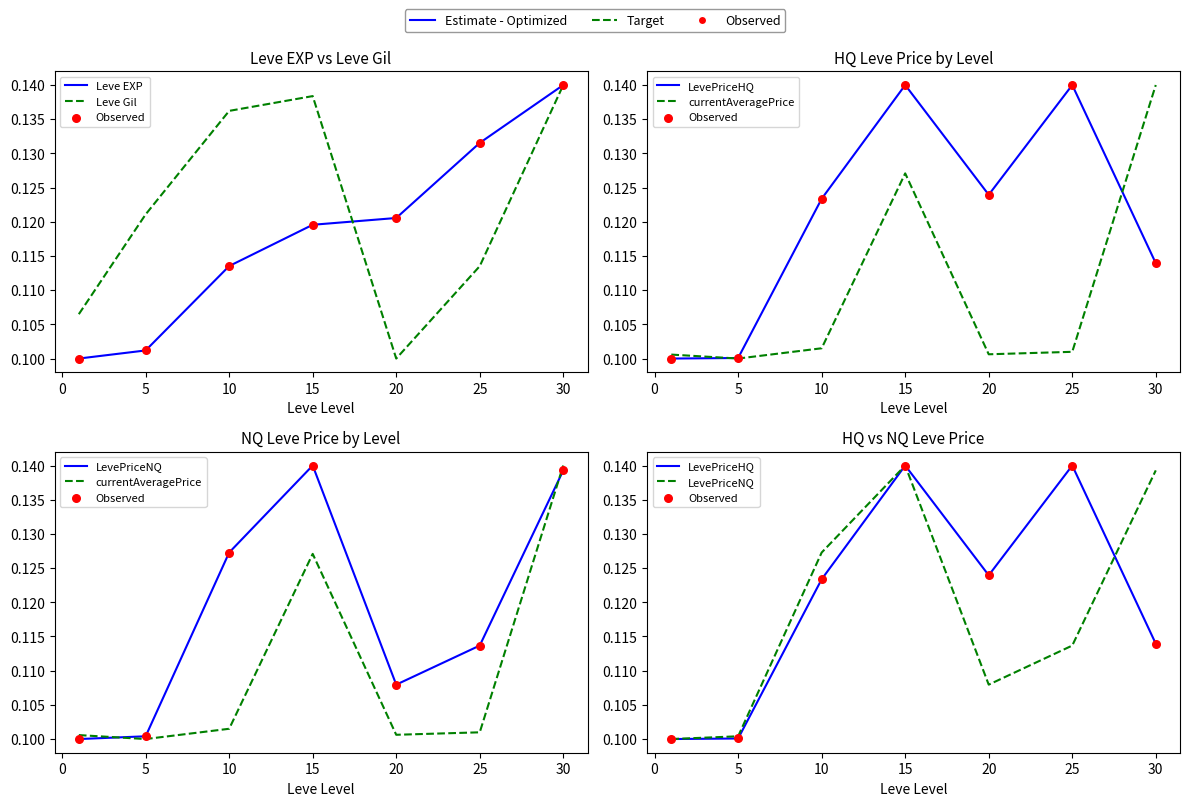

Which series reaches the minimum Y coordinate?

Leve EXP